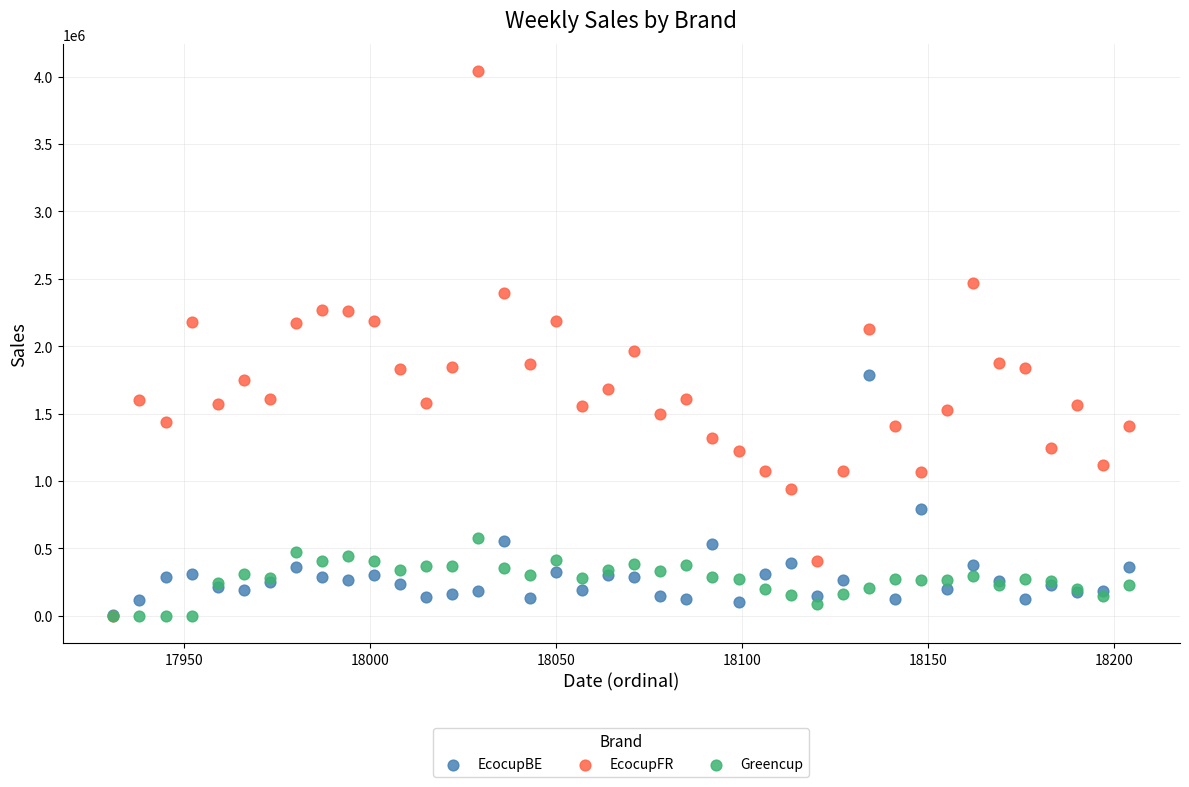

What are all the series names shown in the legend?

EcocupBE, EcocupFR, Greencup